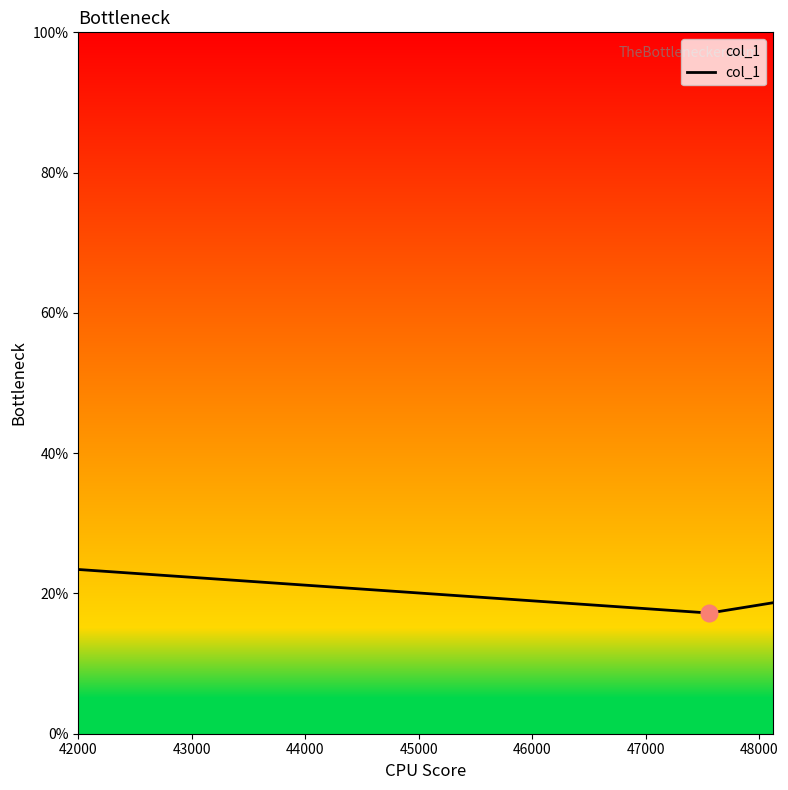

What is the sum of all values?

59.3